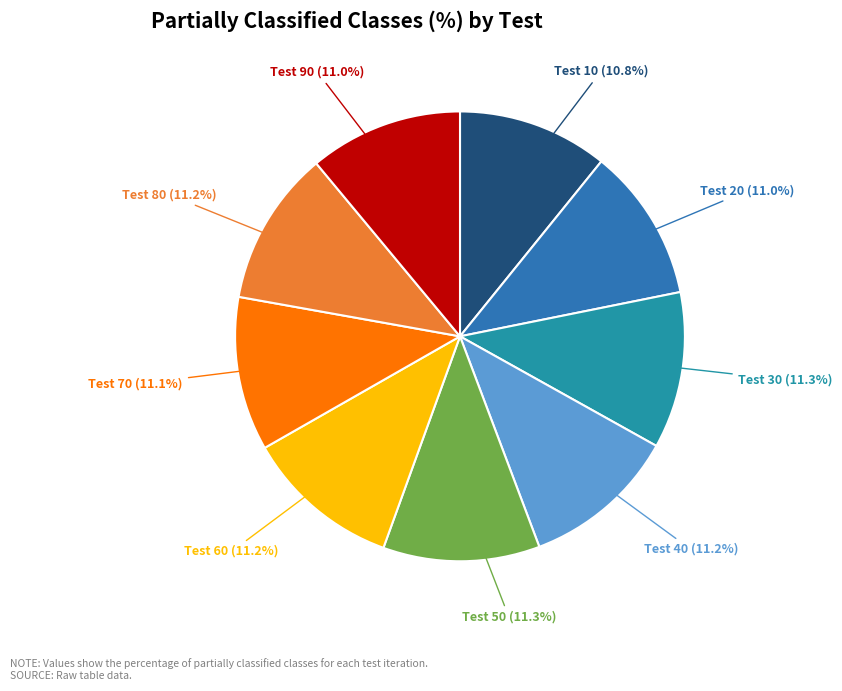

What is the ratio of the value at Test 80 to the value at Test 50?

1.0